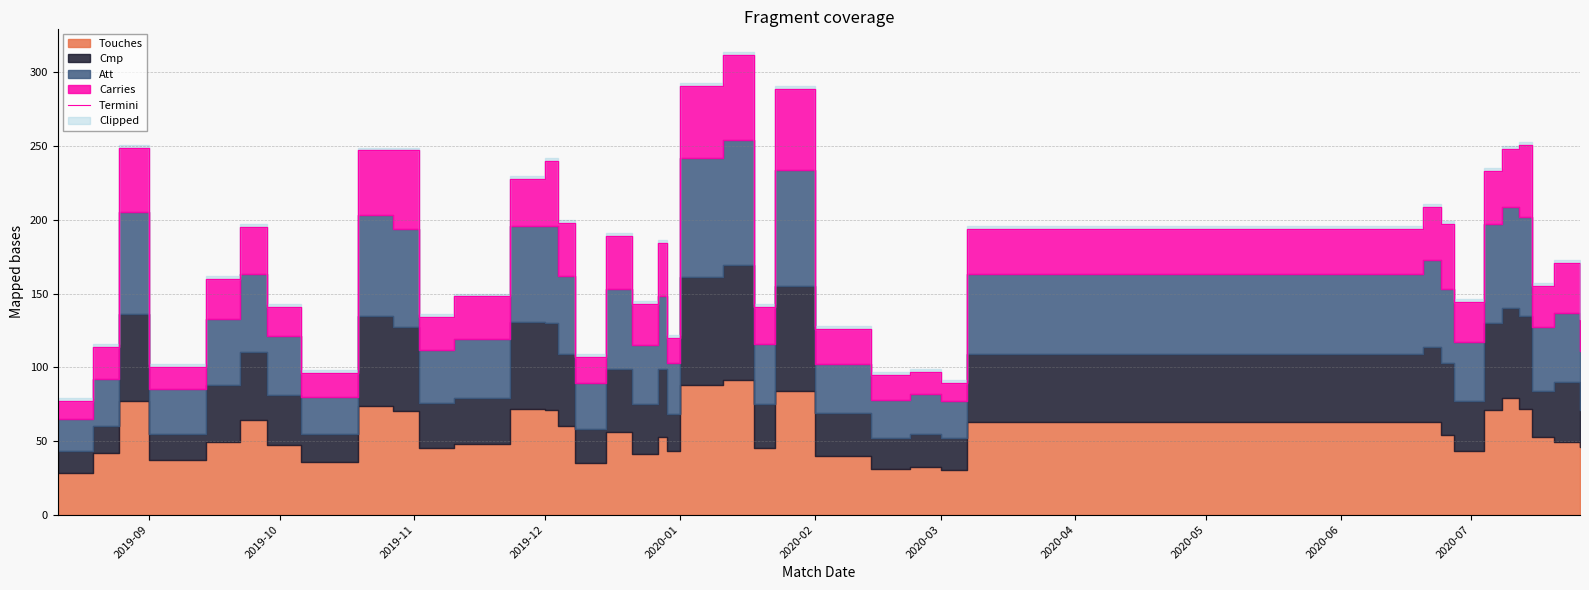

What is the value of the 24th point from the left?

289